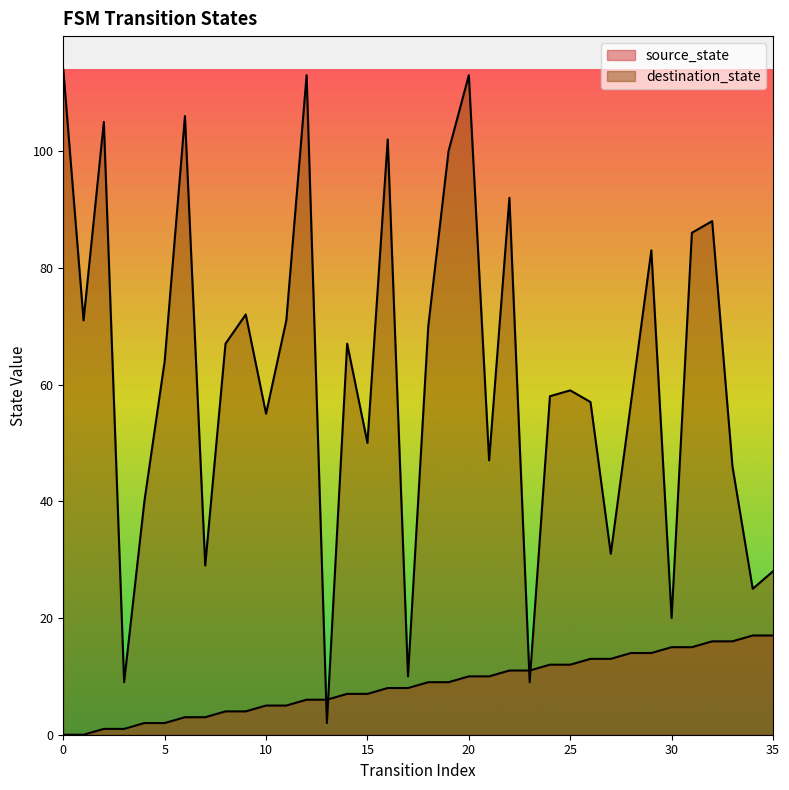

Is it true that source_state equals 7 at 1?

False